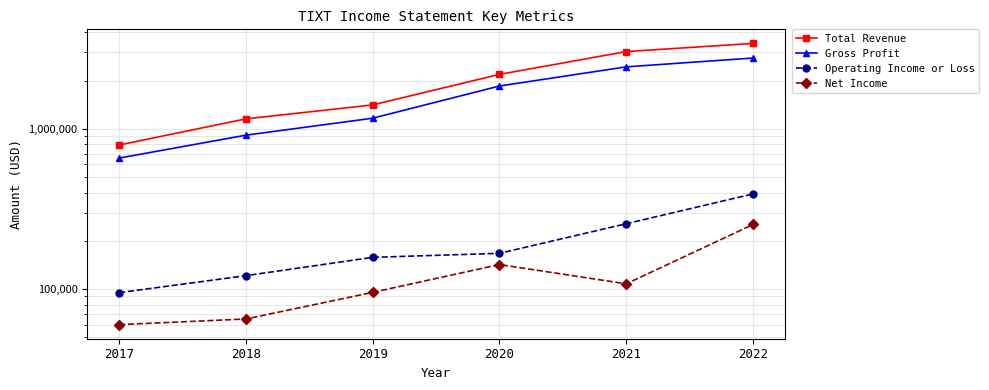

How many data points does each series have?

6